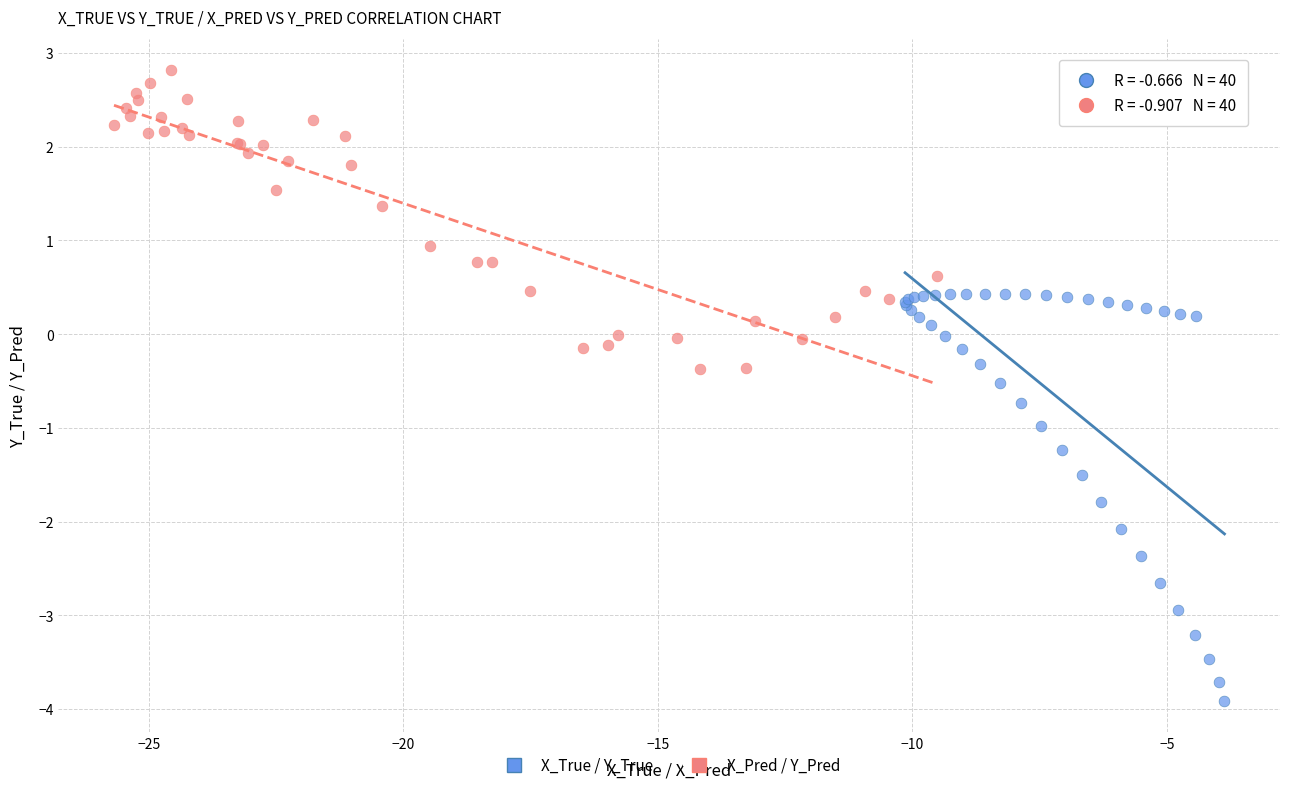

What are all the series names shown in the legend?

X_True / Y_True, X_Pred / Y_Pred